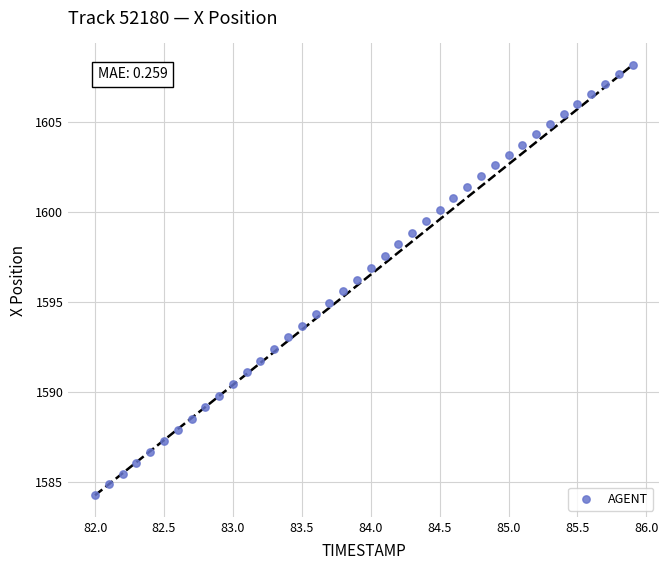

What is the range of X values (max minus min)?

3.9